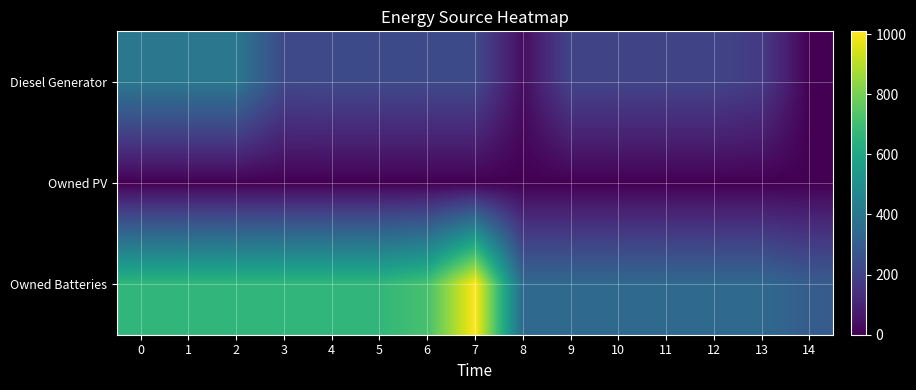

How many categories are shown in the chart?

15